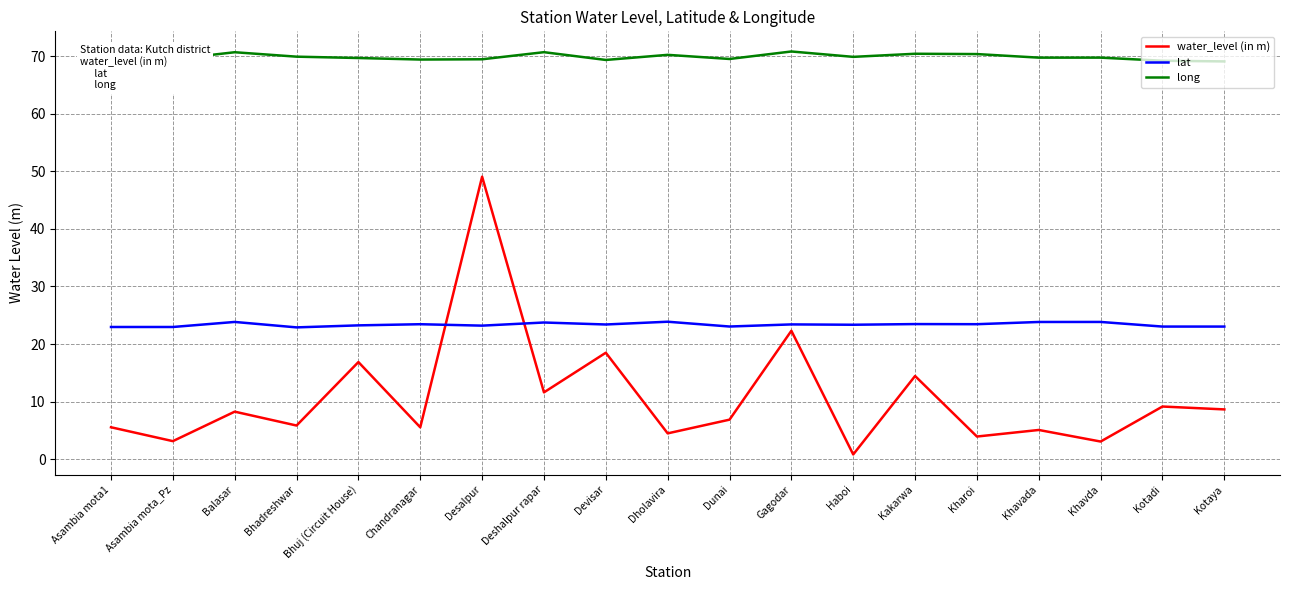

The value of lat at Bhadreshwar is 13.5. True or false?

False